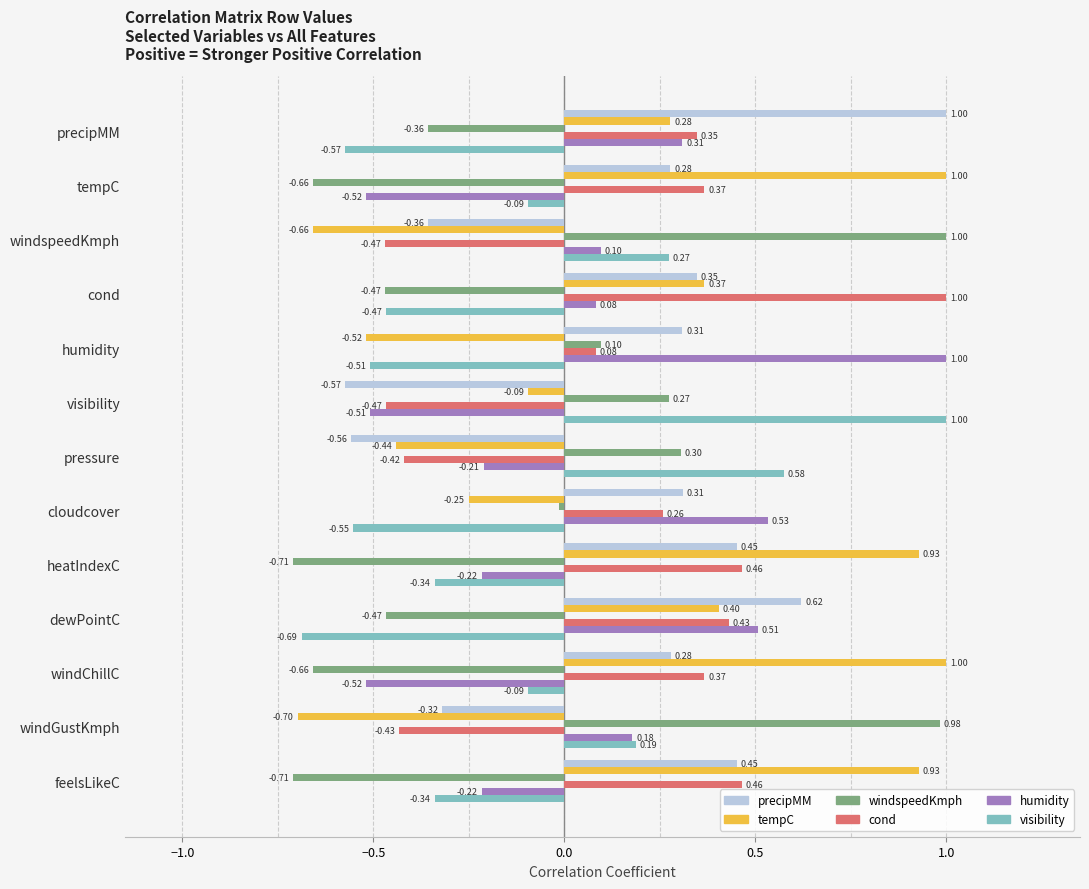

What is the maximum value shown in the chart?

1.0